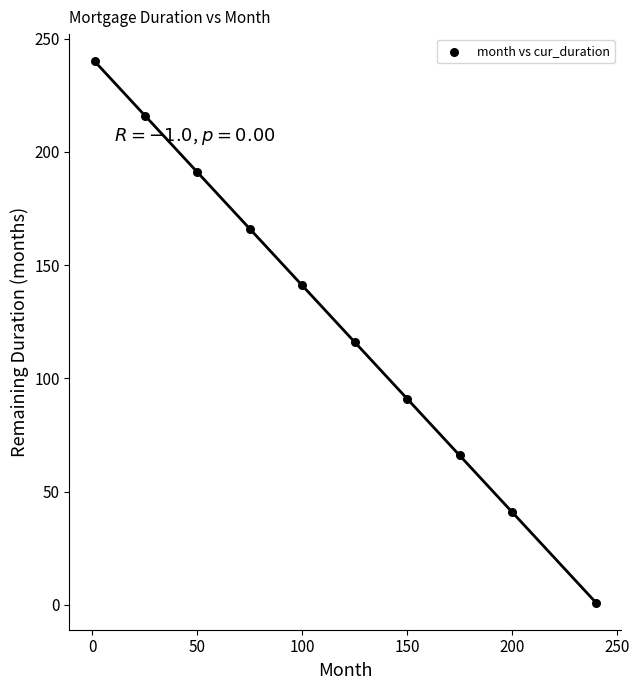

What Y value in the scatter plot is closest to 120?

116